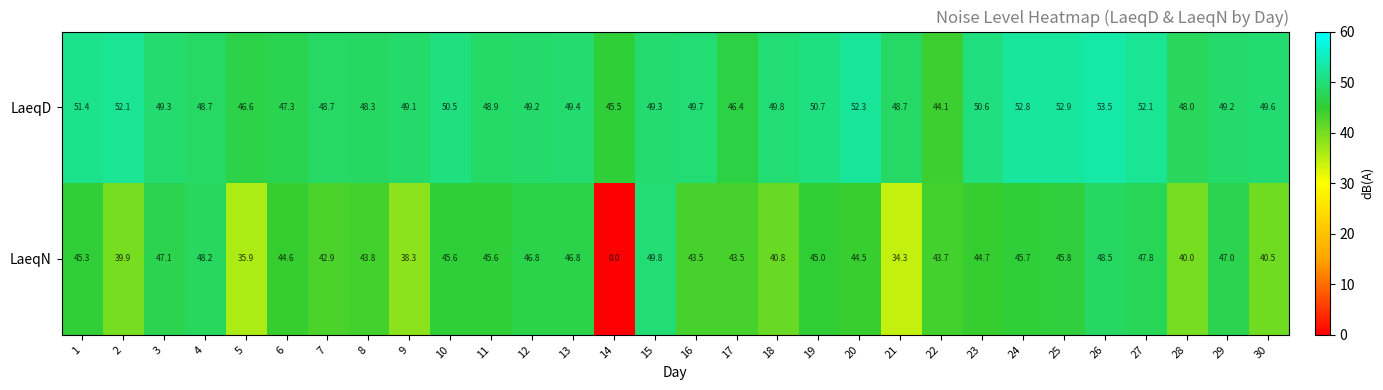

True or false: LaeqN has a value of 23.3 at 13.

False